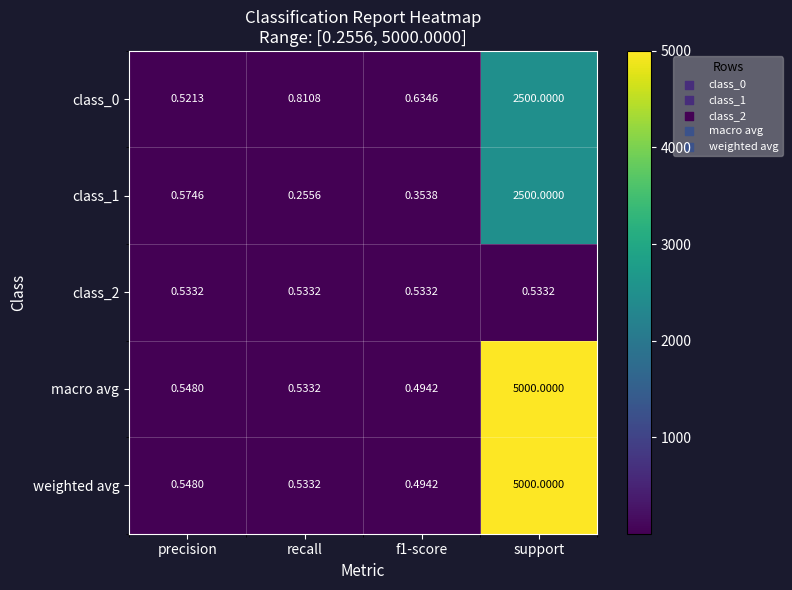

At which label is class_0 closest to 1250?

recall